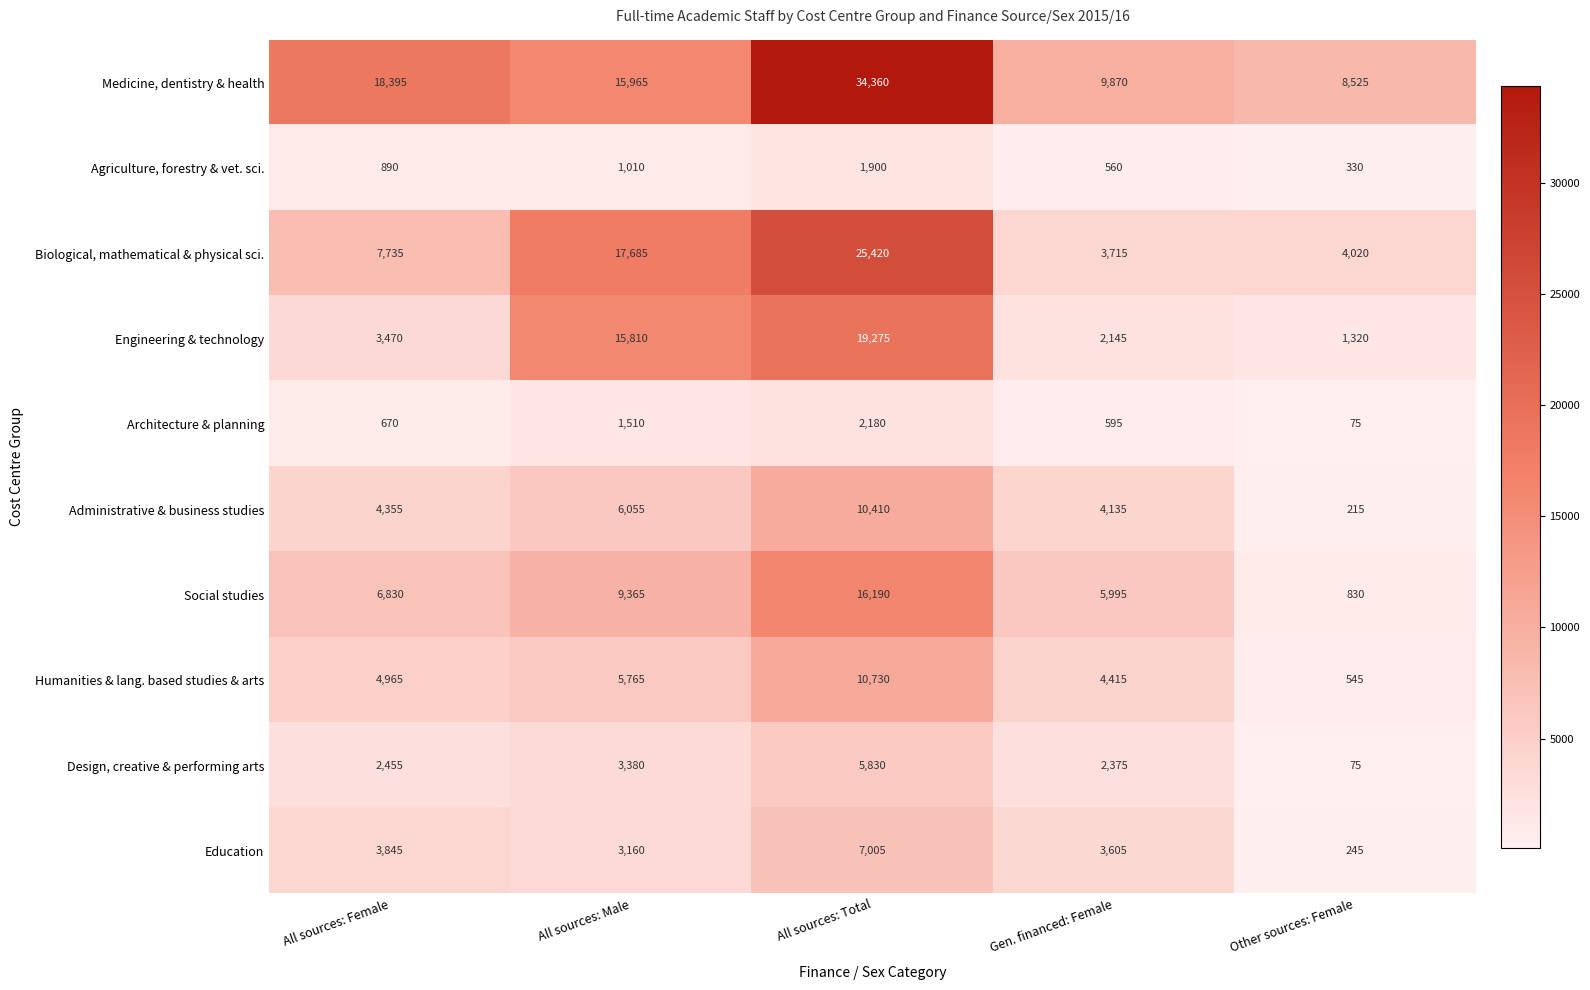

What is the approximate value of Administrative & business studies at All sources: Male, to the nearest 10?

6060